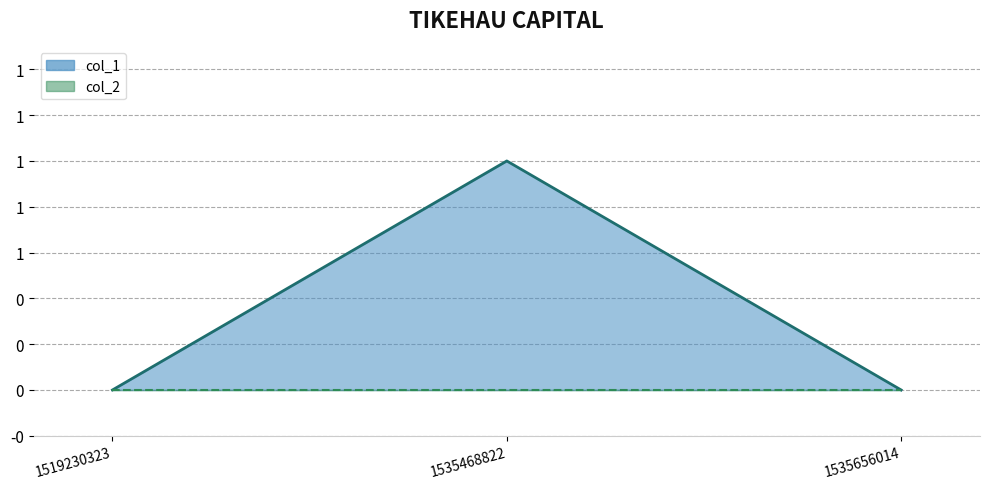

Reading left to right, transcribe all the data shown in this chart.

1519230323=0	1535468822=1	1535656014=0